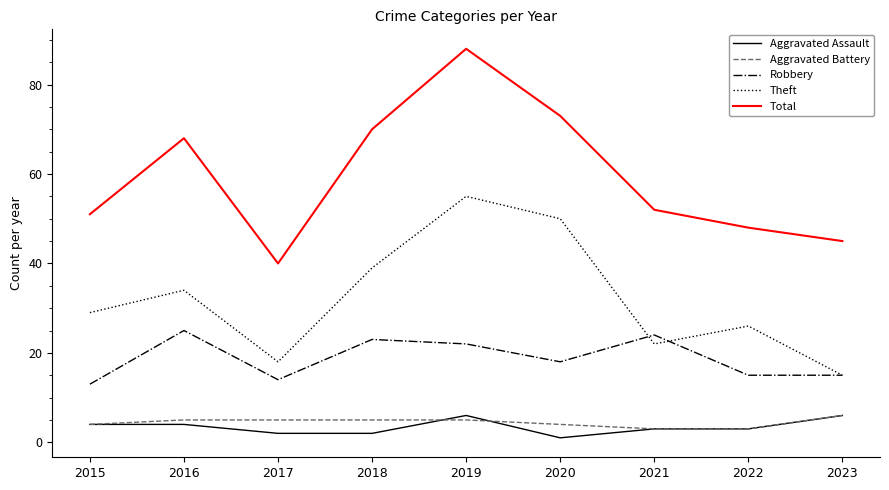

The value of Aggravated Battery at 2018 is 5. True or false?

True